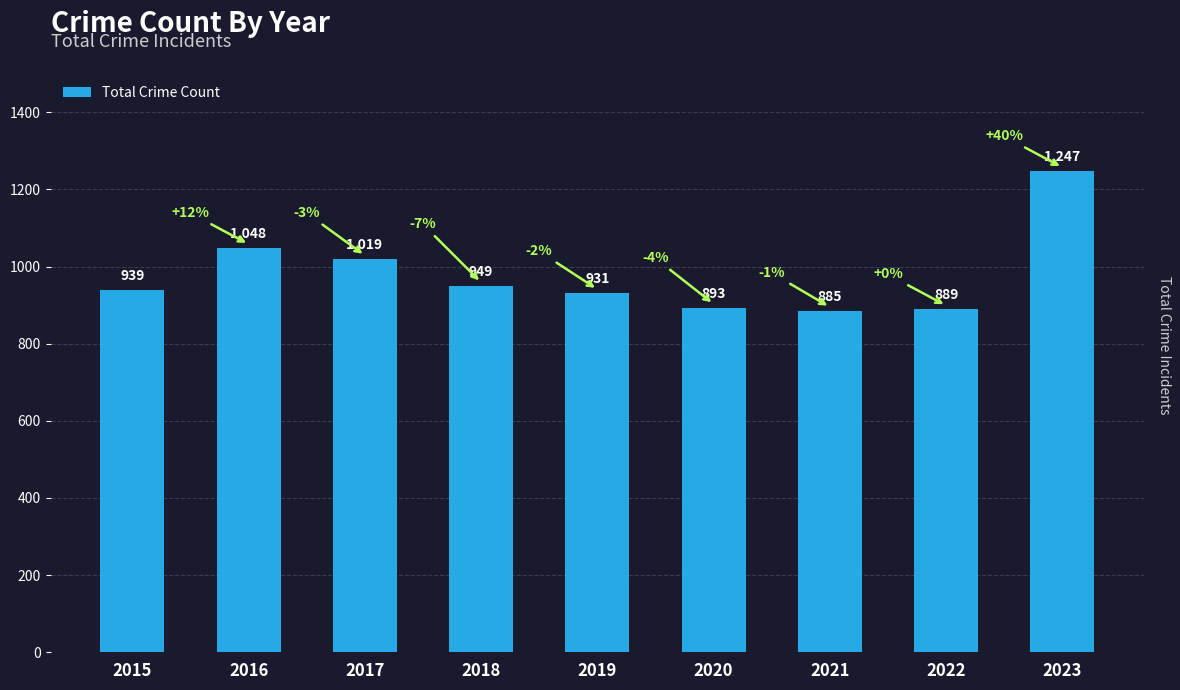

The chart shows a value of 1019 at 2017. True or false?

True